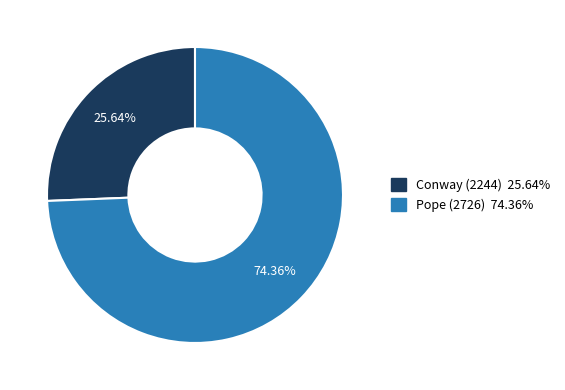

To the nearest percent, what is the combined percentage of Conway (2244) and Pope (2726)?

100%